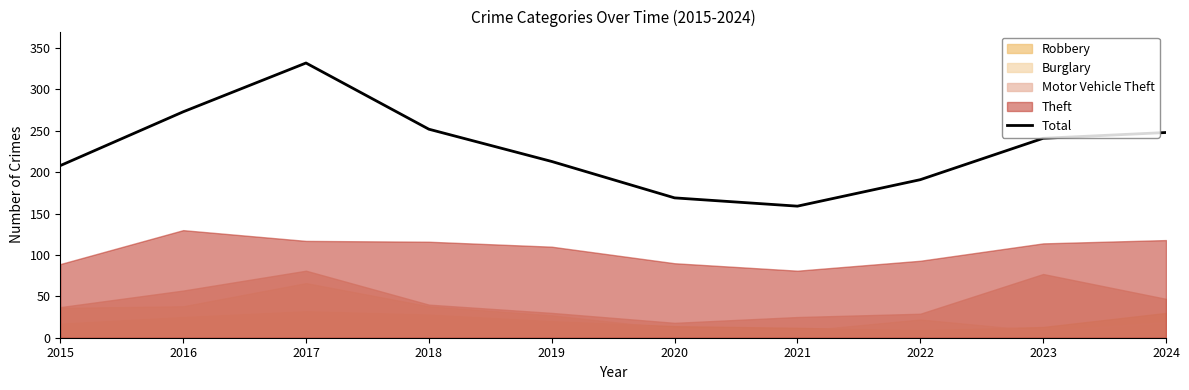

Does the chart have visible grid lines?

No